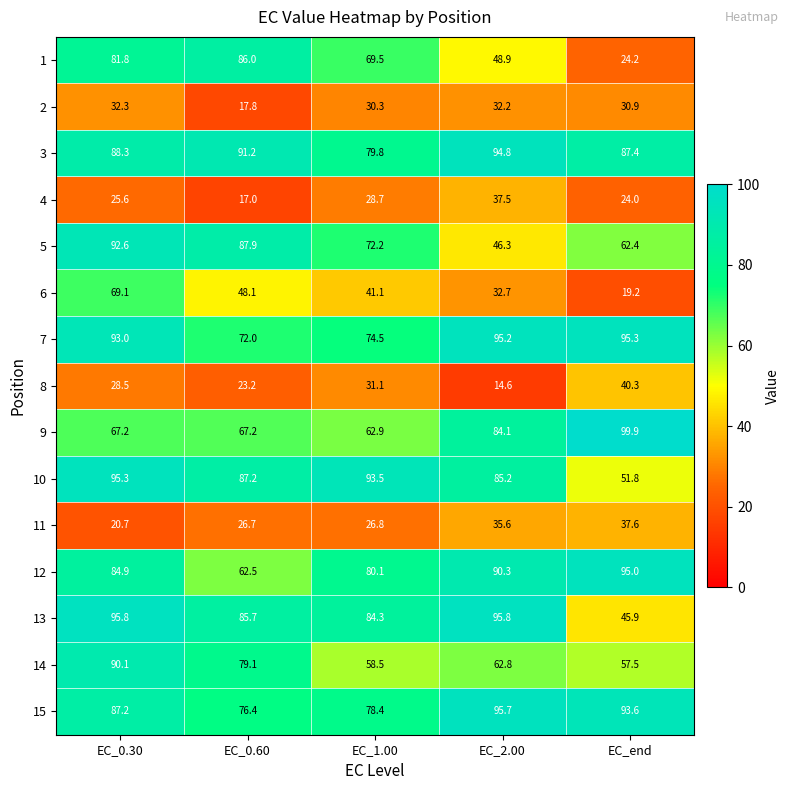

What is the greatest value displayed?

99.9